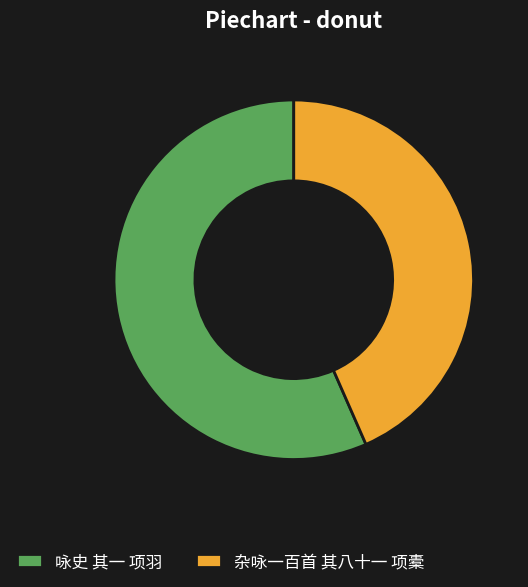

Between 杂咏一百首 其八十一 项橐 and 咏史 其一 项羽, which is larger?

咏史 其一 项羽